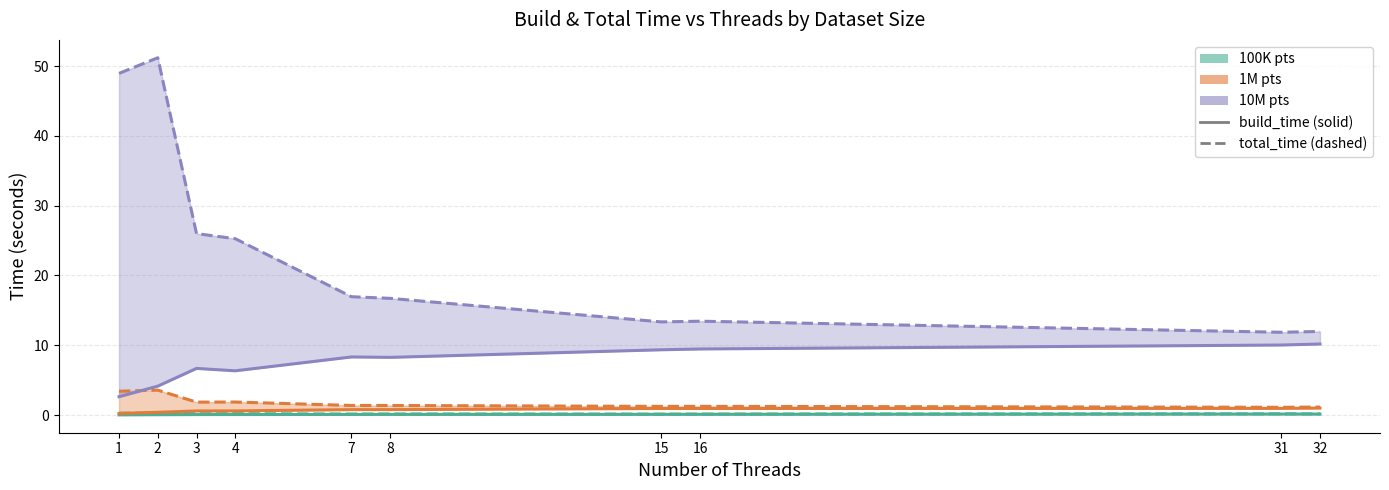

Where does the 10M pts total_time series first go above 16?

1